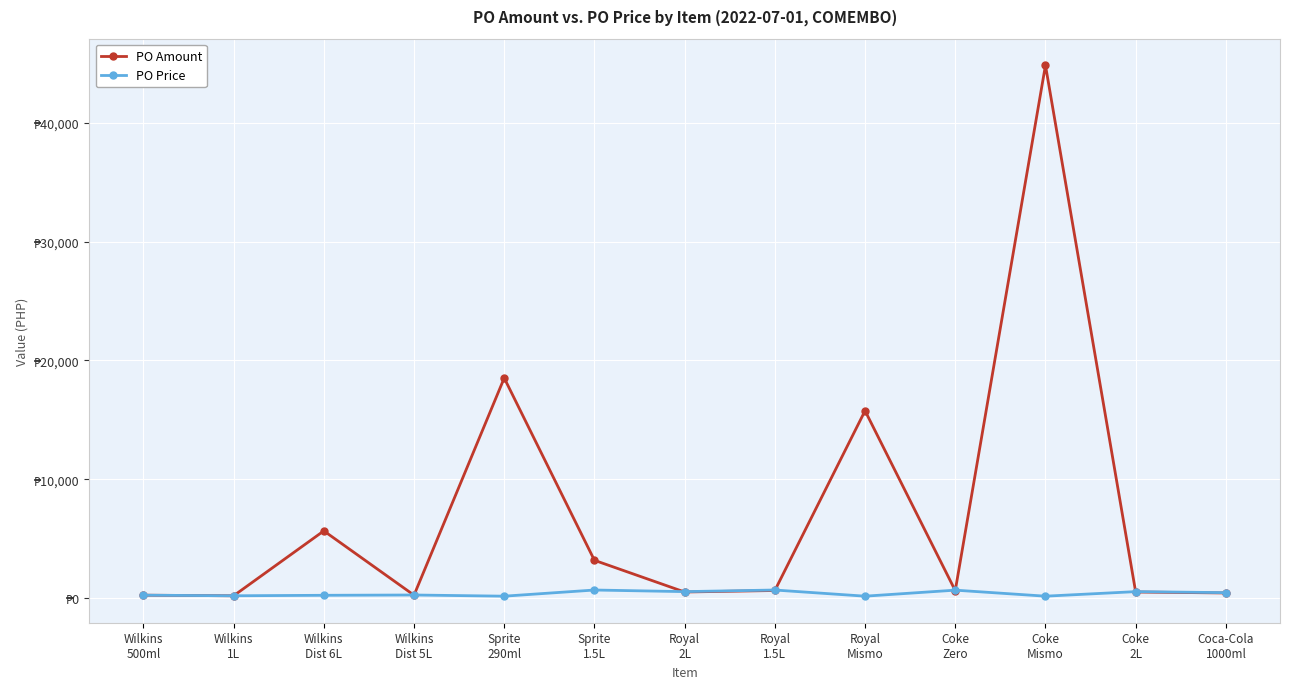

How many interior local peaks does the PO Amount series have?

4